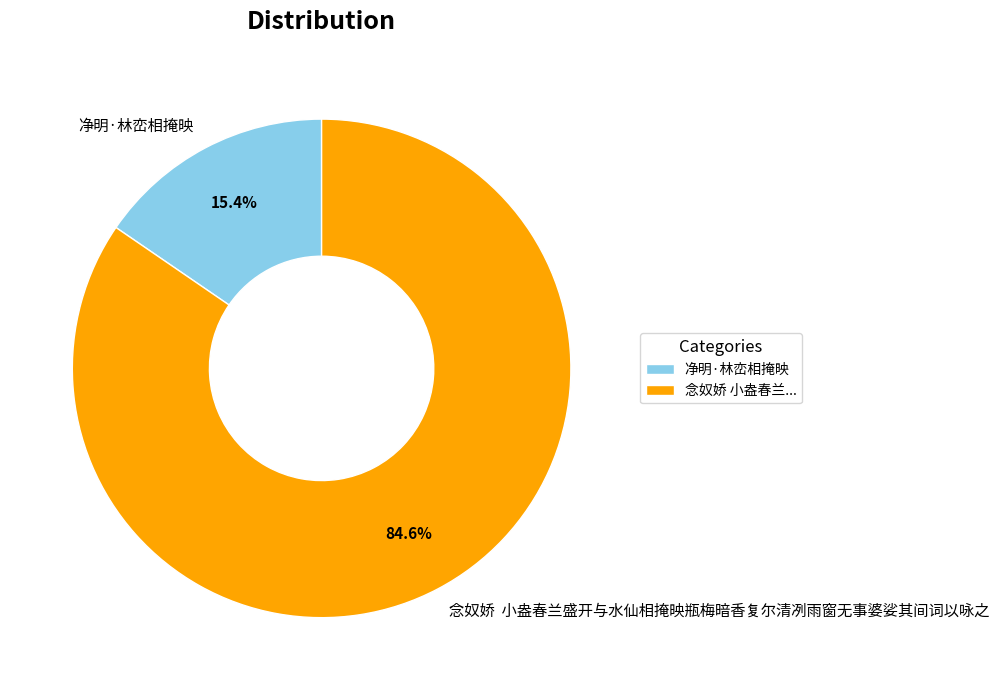

What is the smallest slice in the pie chart?

净明·林峦相掩映